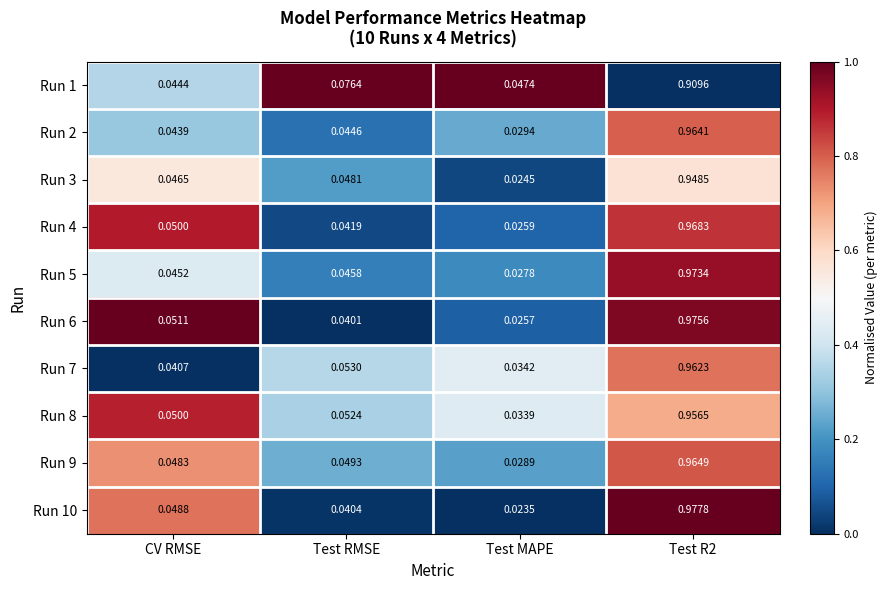

Where is Run 6 nearest to the value 0?

Test MAPE